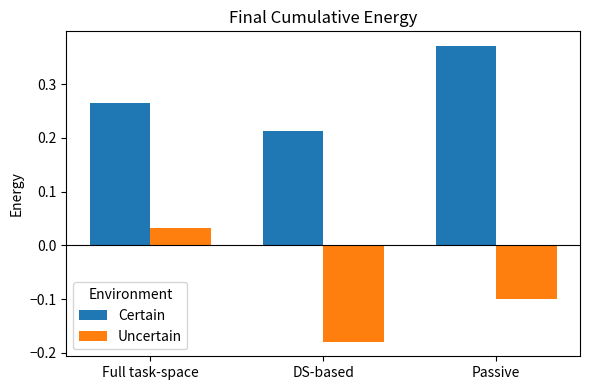

At which label does Uncertain first exceed 0?

Full task-space